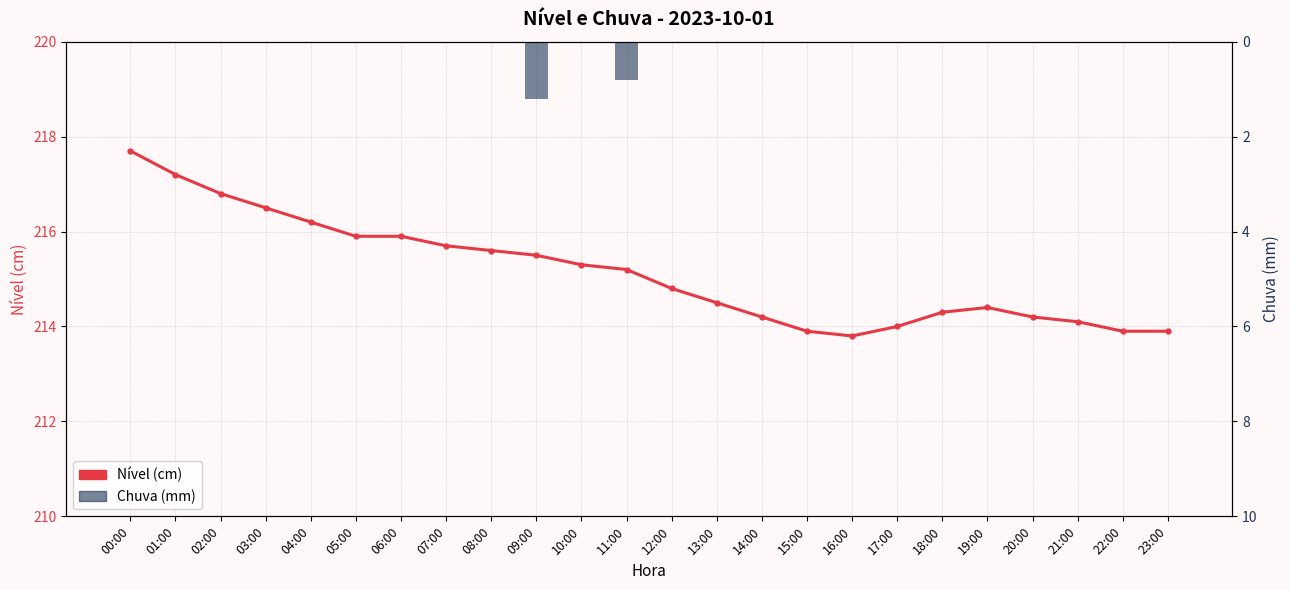

Where is Chuva (mm) nearest to the value 0?

00:00